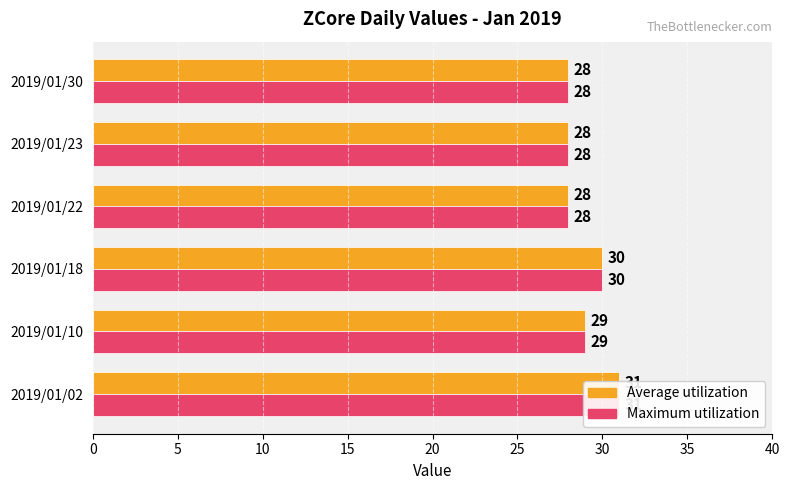

What is the maximum value shown in the chart?

31